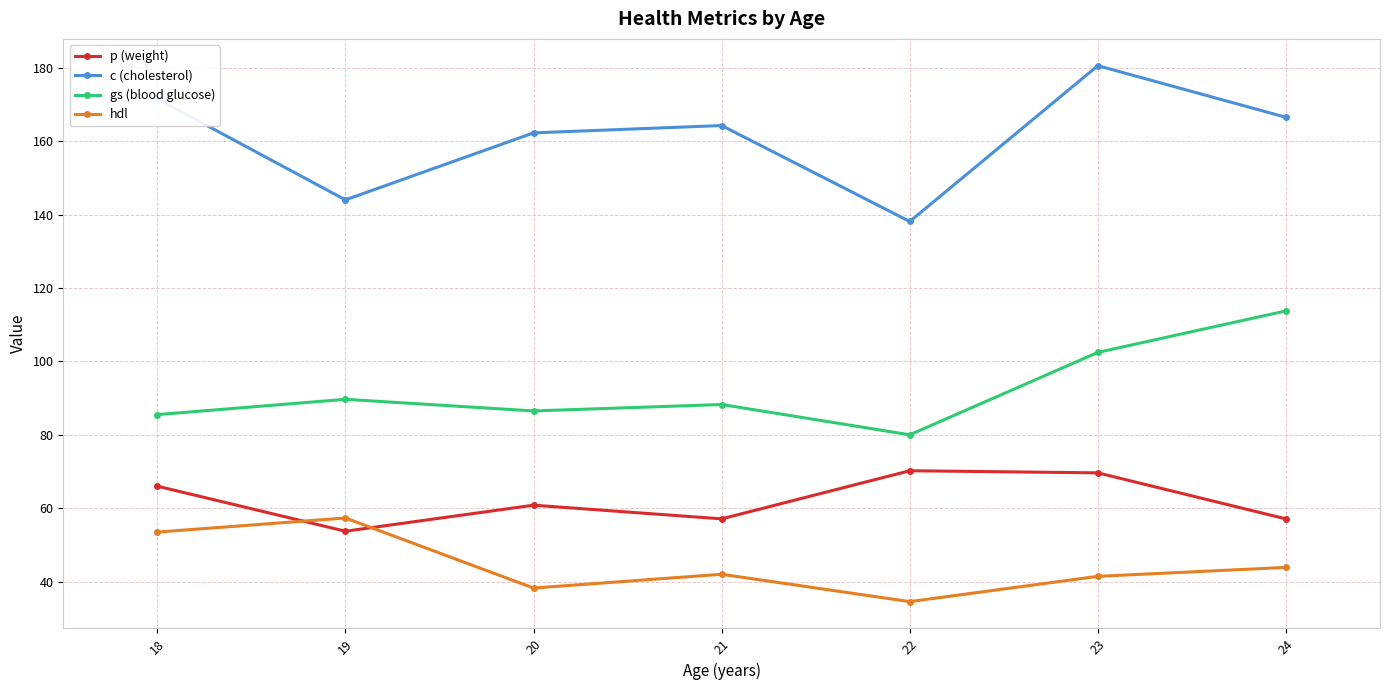

True or false: gs (blood glucose) and p (weight) cross at least once.

False